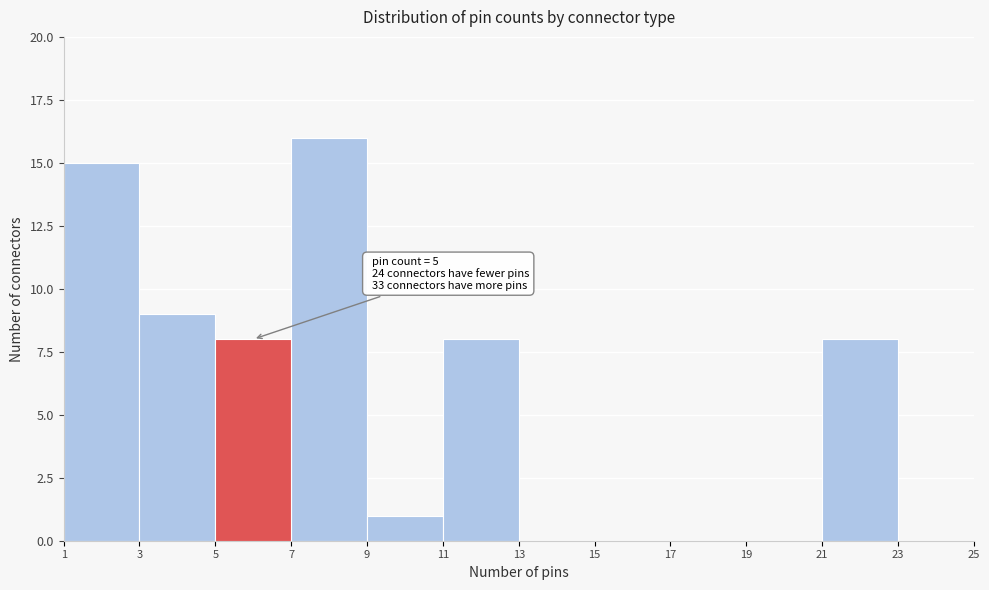

Which range on the x-axis has the tallest bar?

7 to 9